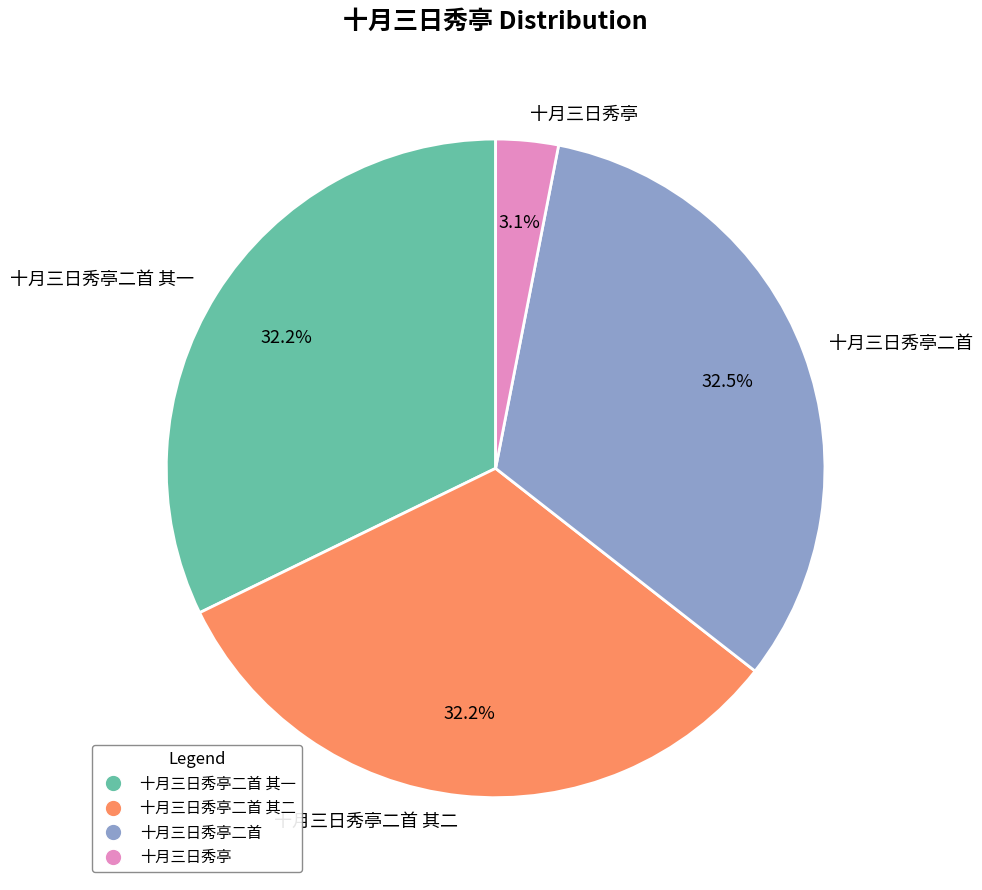

True or false: 十月三日秀亭二首 其二 accounts for 32% of the total.

True